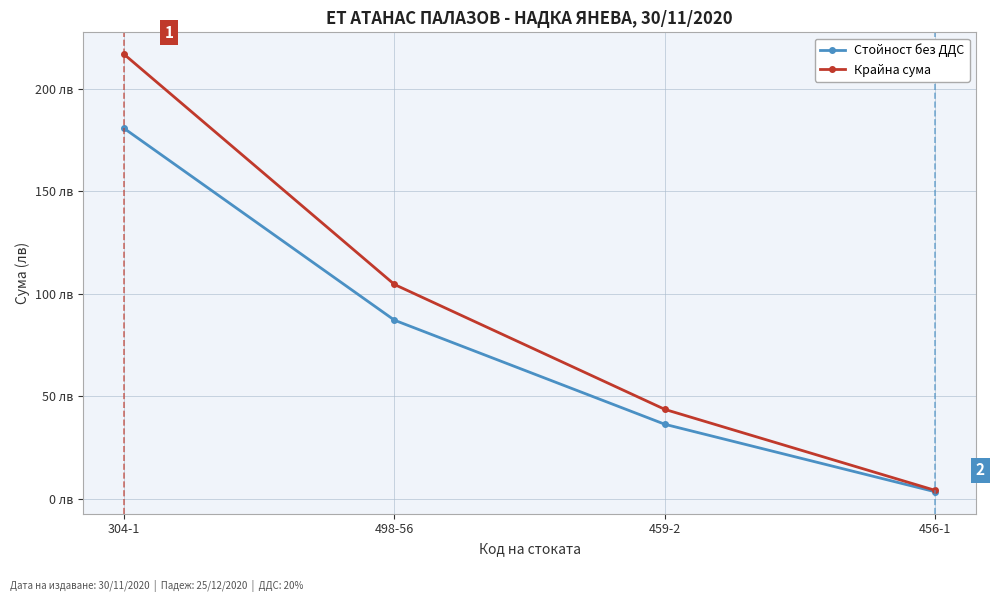

What are all the series names shown in the legend?

Стойност без ДДС, Крайна сума